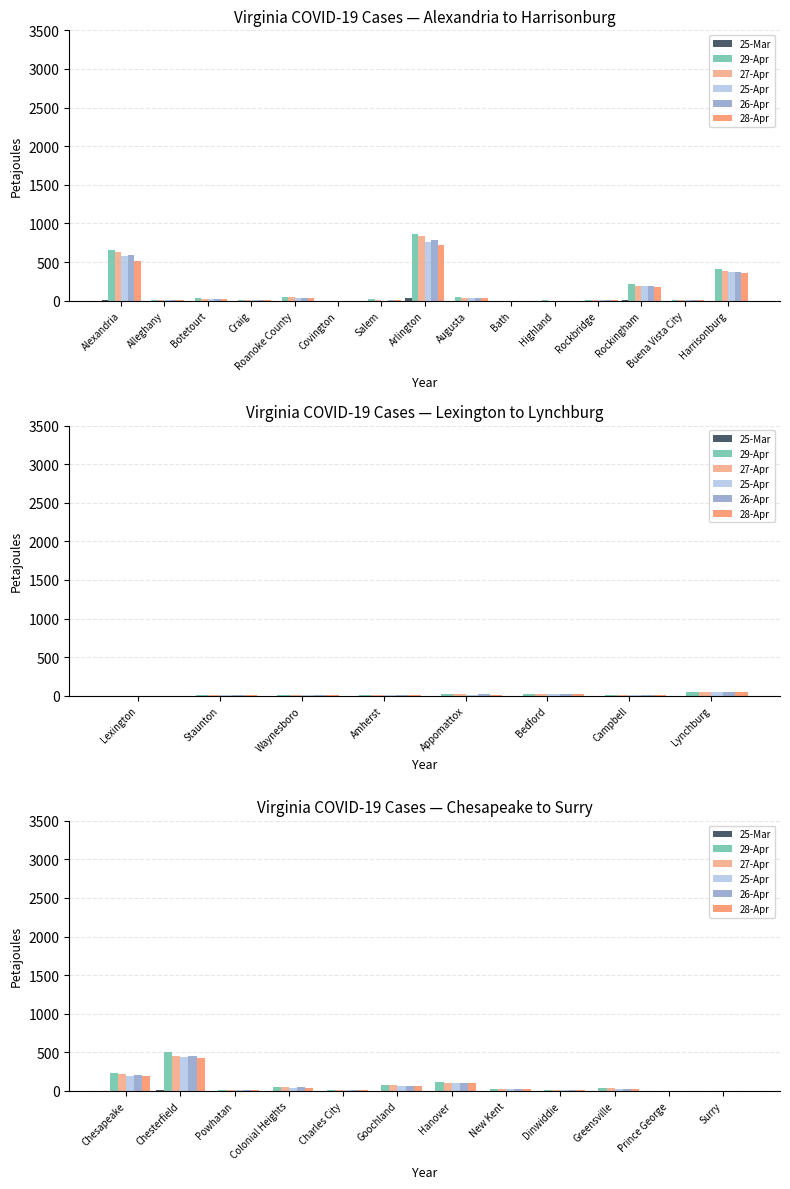

How many bars are there in each group?

6